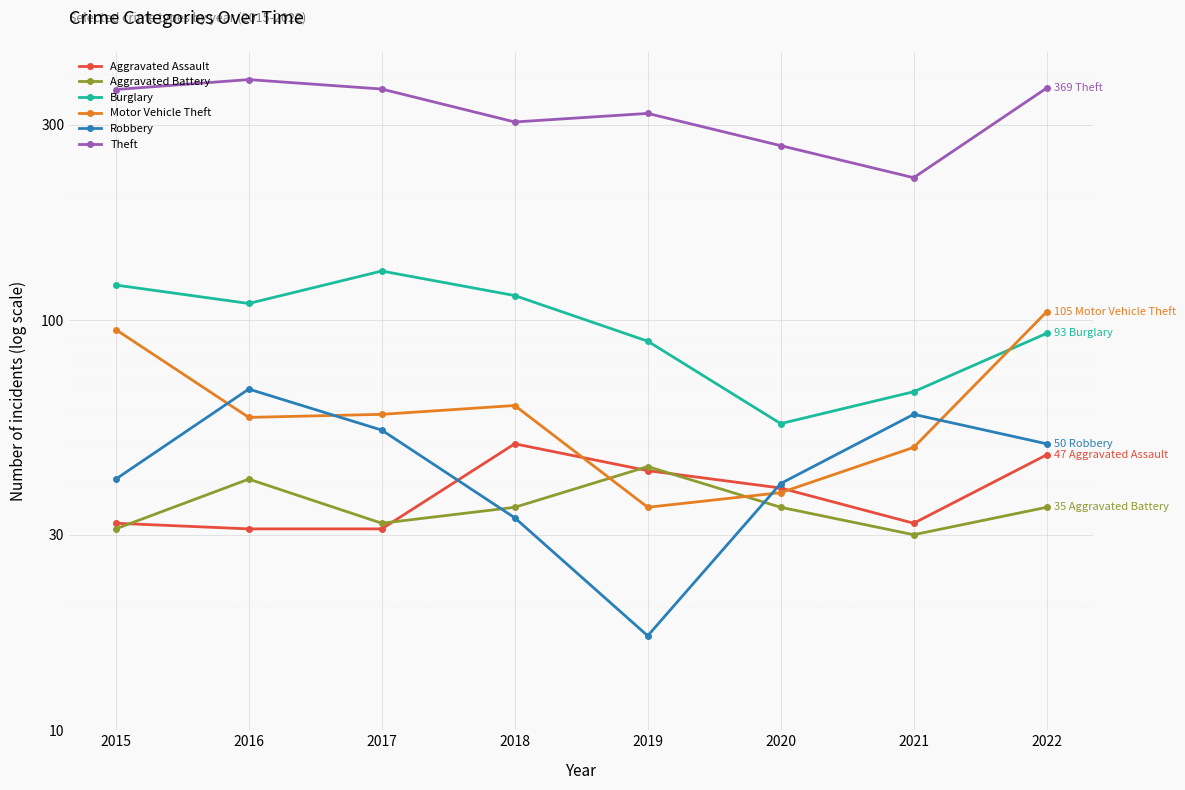

Which series changed the most between 2015 and 2021?

Theft